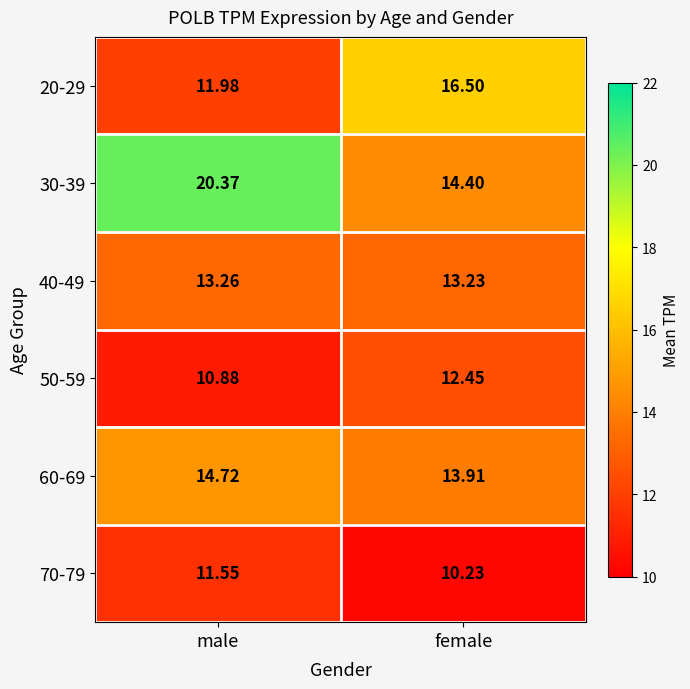

List the labels in order of 50-59 value, smallest first.

male, female